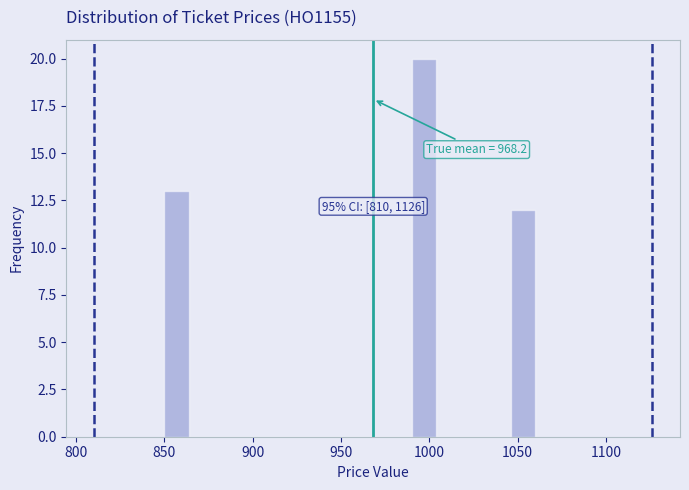

Around what value on the x-axis is the tallest bar? Give the approximate position of its centre, as read against the axis.

995